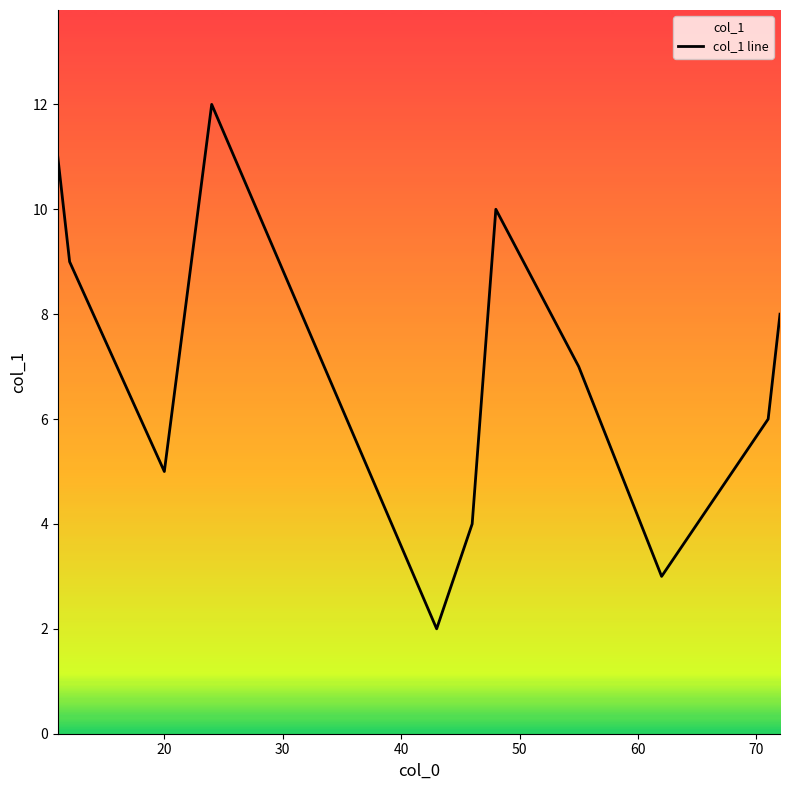

What is the greatest value displayed?

12